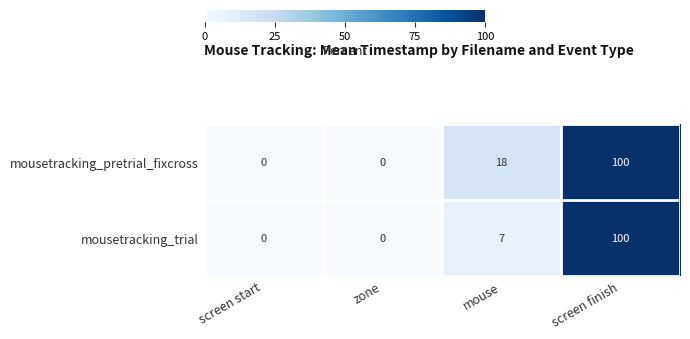

Which label corresponds to the largest value in the chart?

screen finish